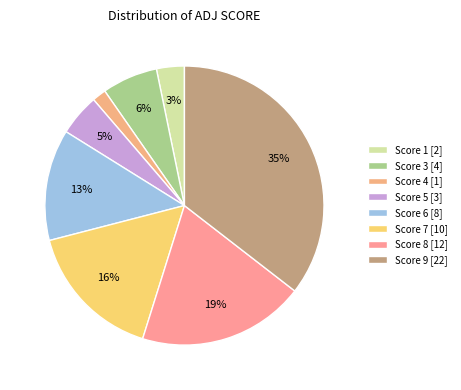

Is it true that Score 8 is 29% of the pie?

False